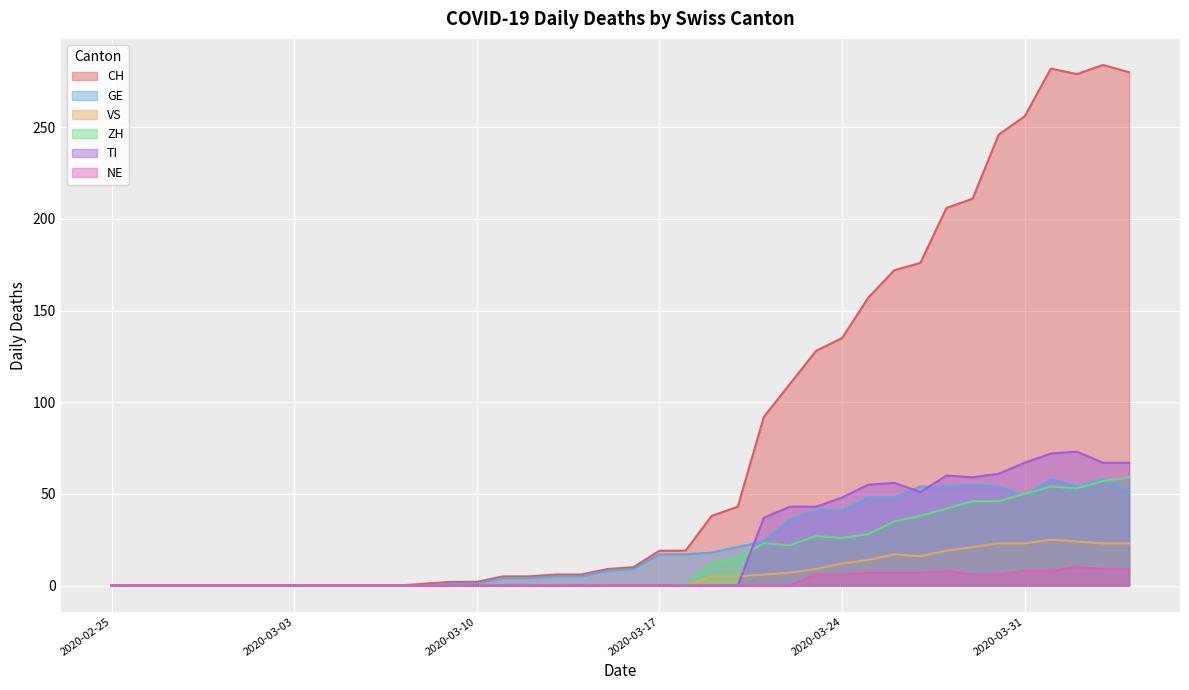

True or false: VS has a value of -17 at 2020-02-25.

False